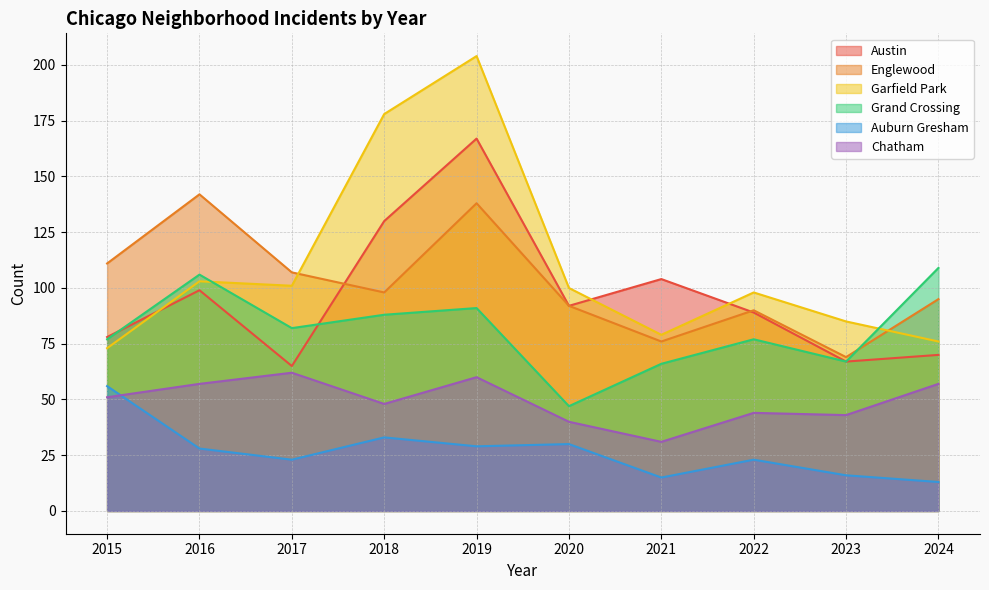

True or false: Englewood and Chatham intersect in this chart.

False